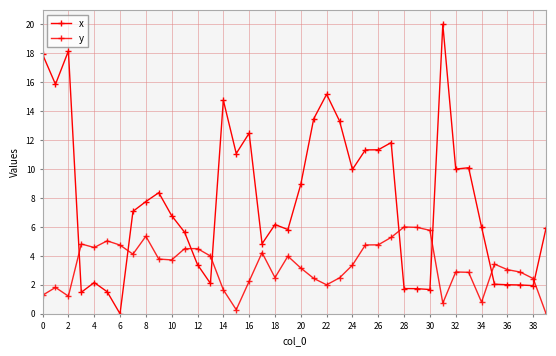

Is this an area chart (filled region under the line)?

No